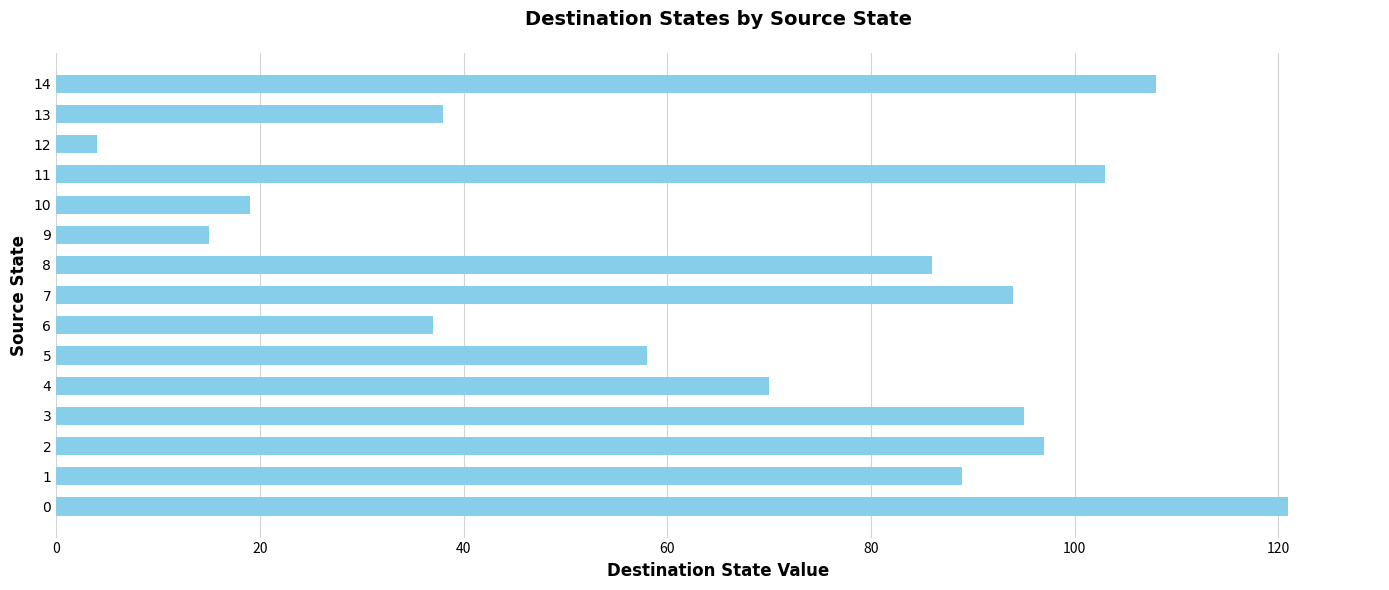

What is the maximum value shown in the chart?

121